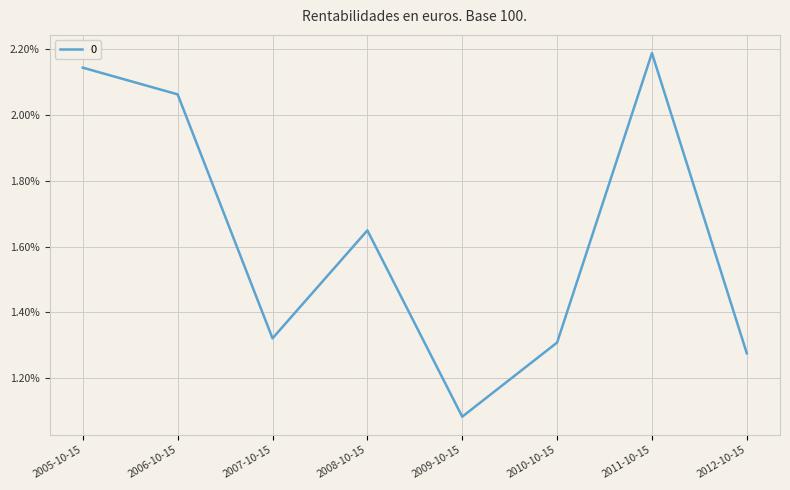

List the labels in order of value, smallest first.

2009-10-15, 2012-10-15, 2010-10-15, 2007-10-15, 2008-10-15, 2006-10-15, 2005-10-15, 2011-10-15